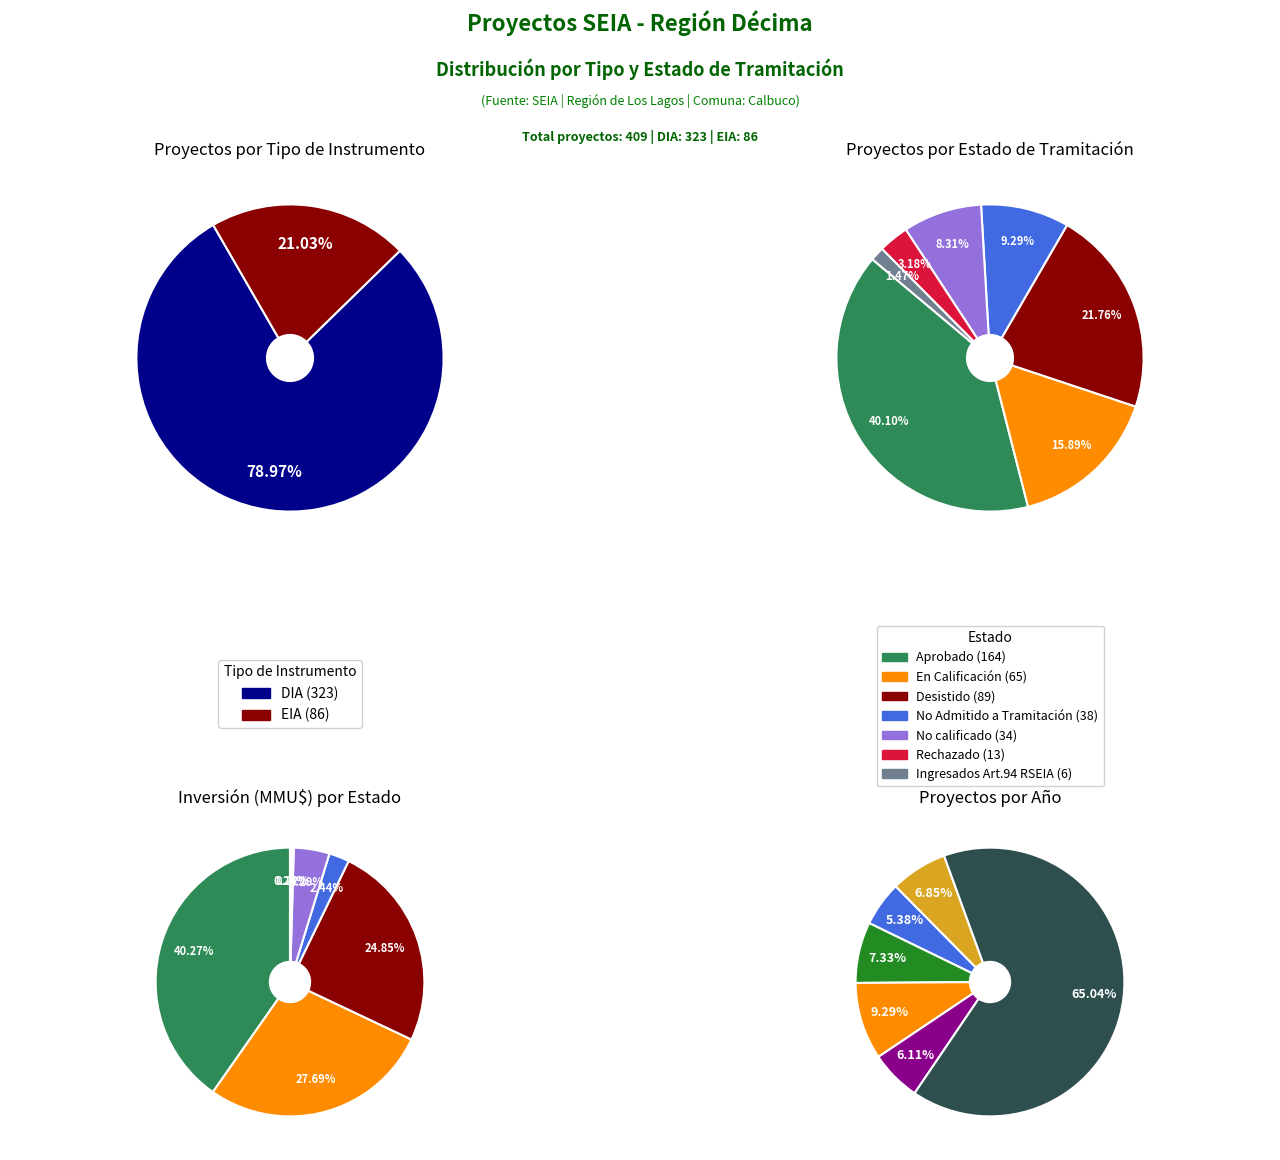

Is it true that No calificado is 1% of the pie?

False